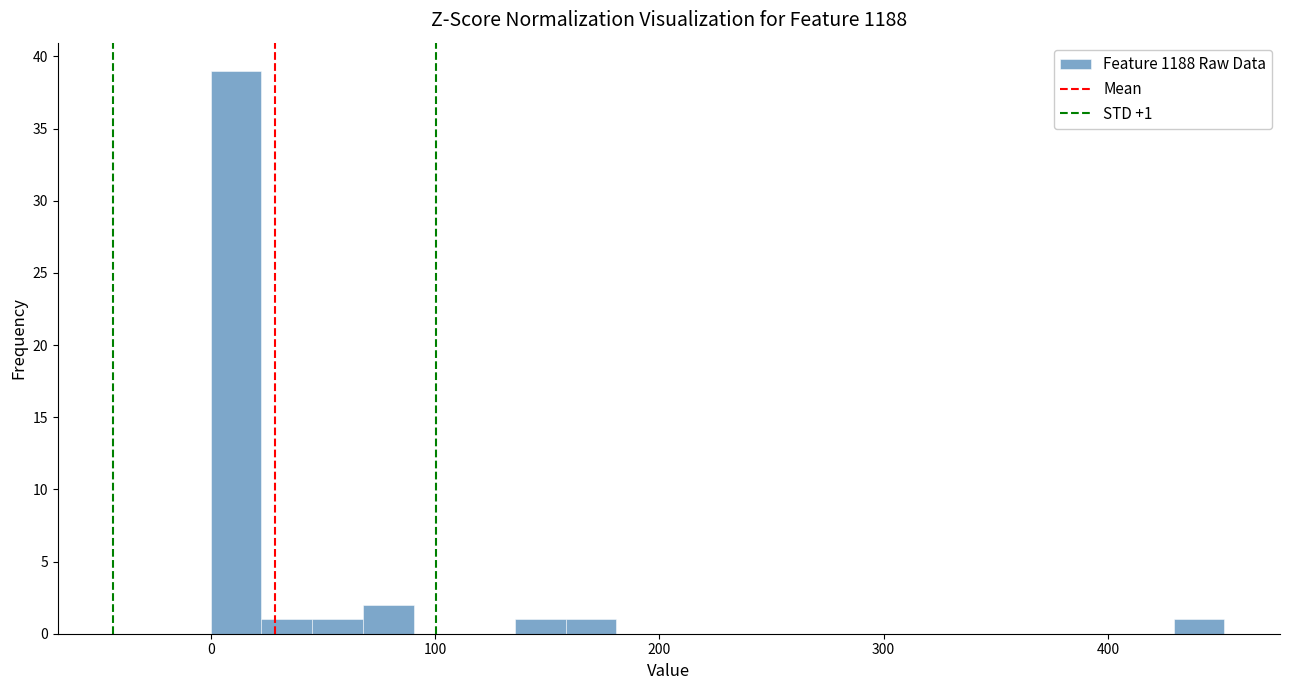

Around what value on the x-axis is the tallest bar? Give the approximate position of its centre, as read against the axis.

10